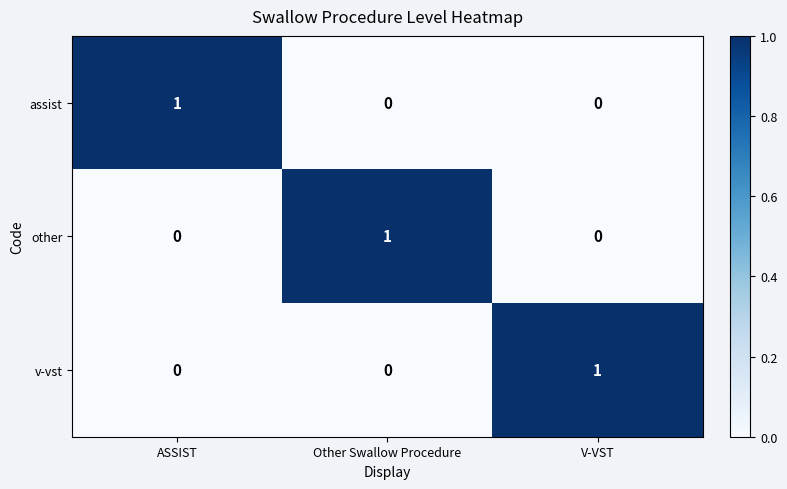

Reading left to right, list all the values displayed in this chart.

assist: ASSIST=1	Other Swallow Procedure=0	V-VST=0
other: ASSIST=0	Other Swallow Procedure=1	V-VST=0
v-vst: ASSIST=0	Other Swallow Procedure=0	V-VST=1